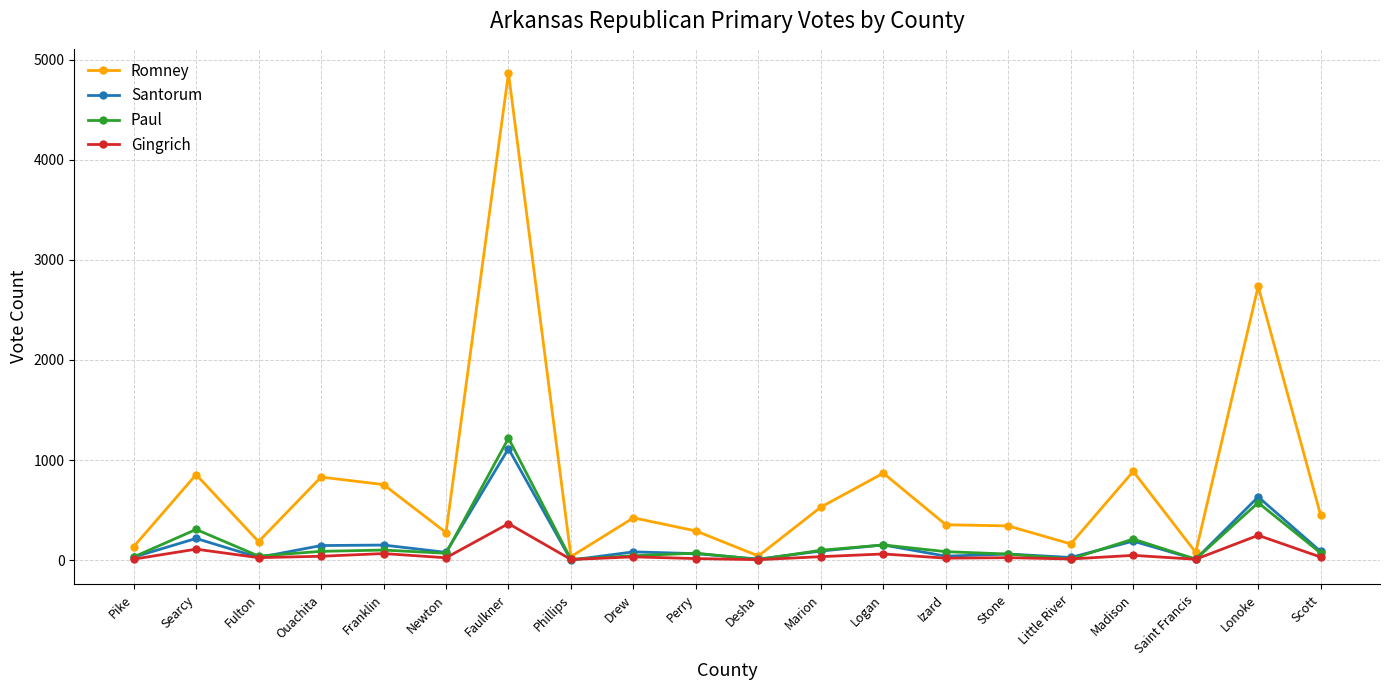

What is the lowest value of the Santorum series?

1